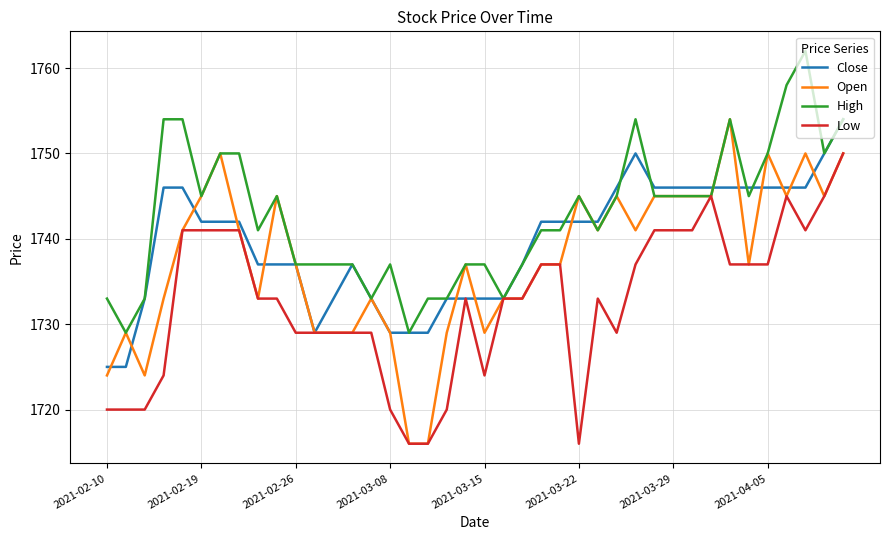

Which series has the largest range (max minus min)?

Open